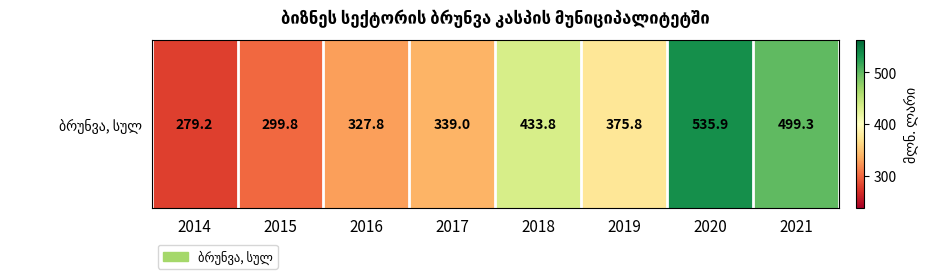

How many distinct data groups are displayed?

1